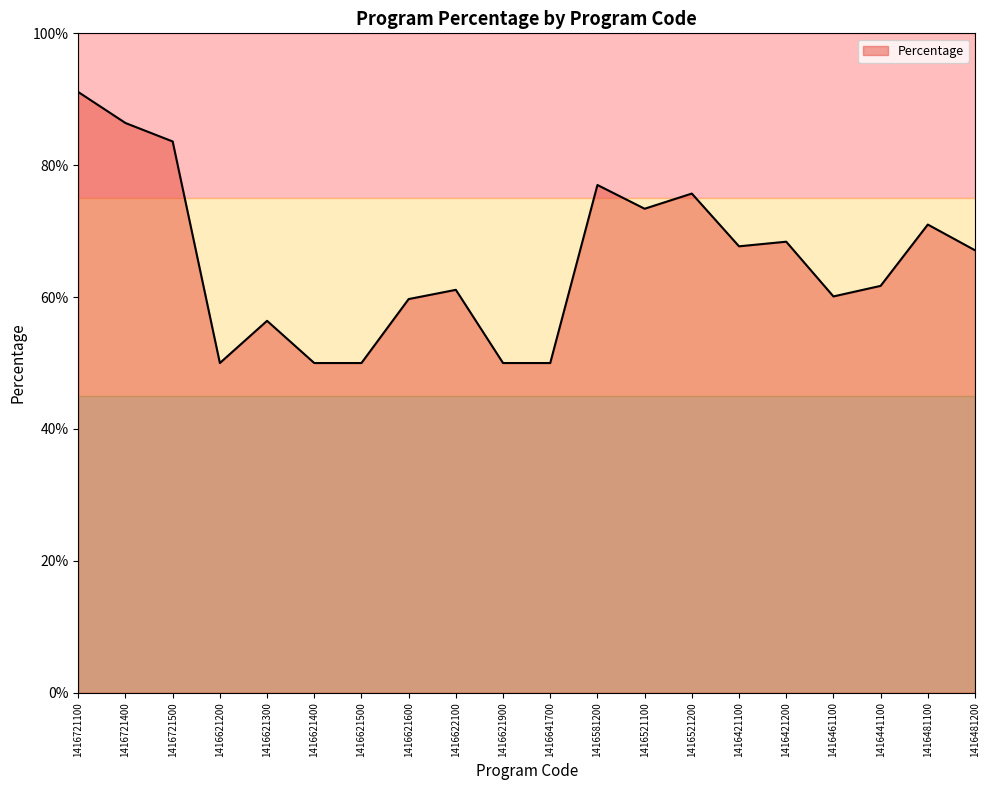

True or false: the data has more than 2 interior local peaks.

True